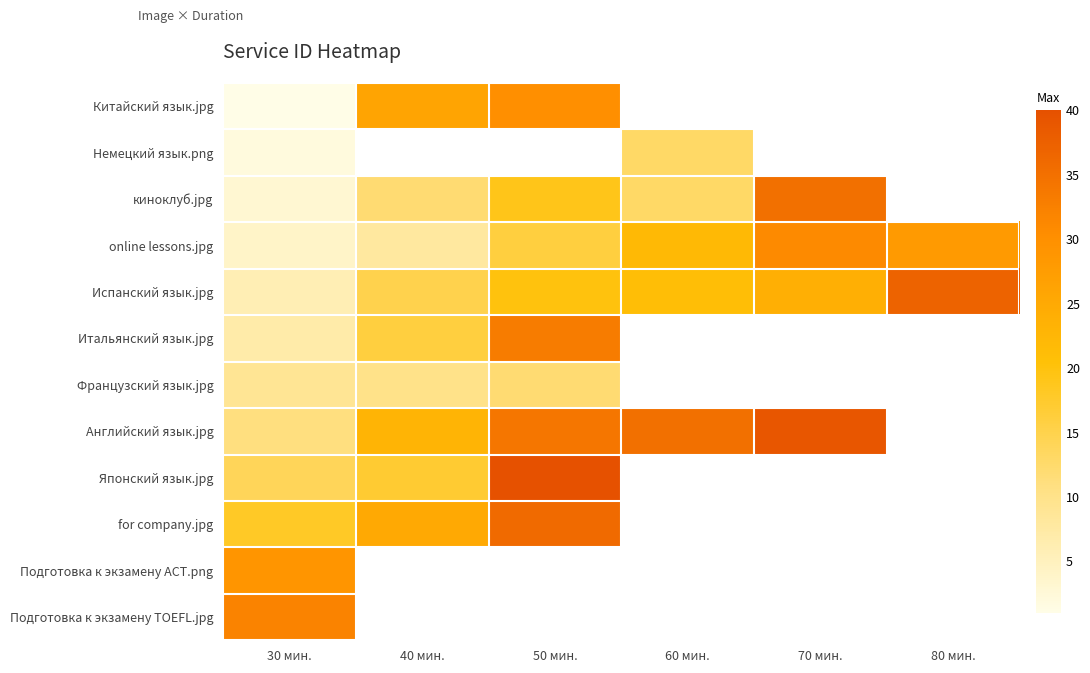

What is the greatest value displayed?

40.0